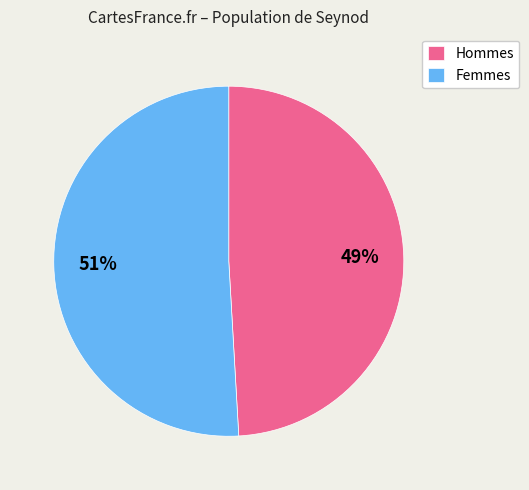

Is there a majority slice in this chart?

Yes